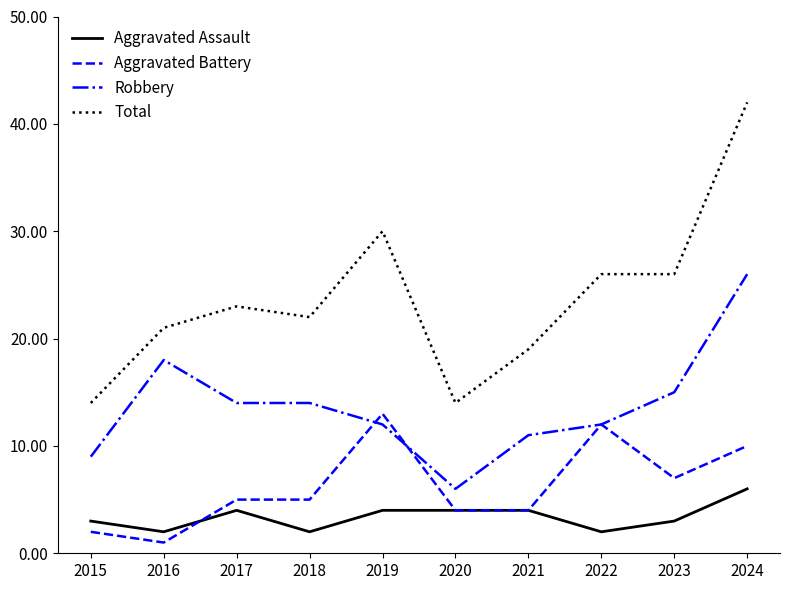

Reading right to left, what are all the values shown in this chart?

Aggravated Assault: 6	3	2	4	4	4	2	4	2	3
Aggravated Battery: 10	7	12	4	4	13	5	5	1	2
Robbery: 26	15	12	11	6	12	14	14	18	9
Total: 42	26	26	19	14	30	22	23	21	14